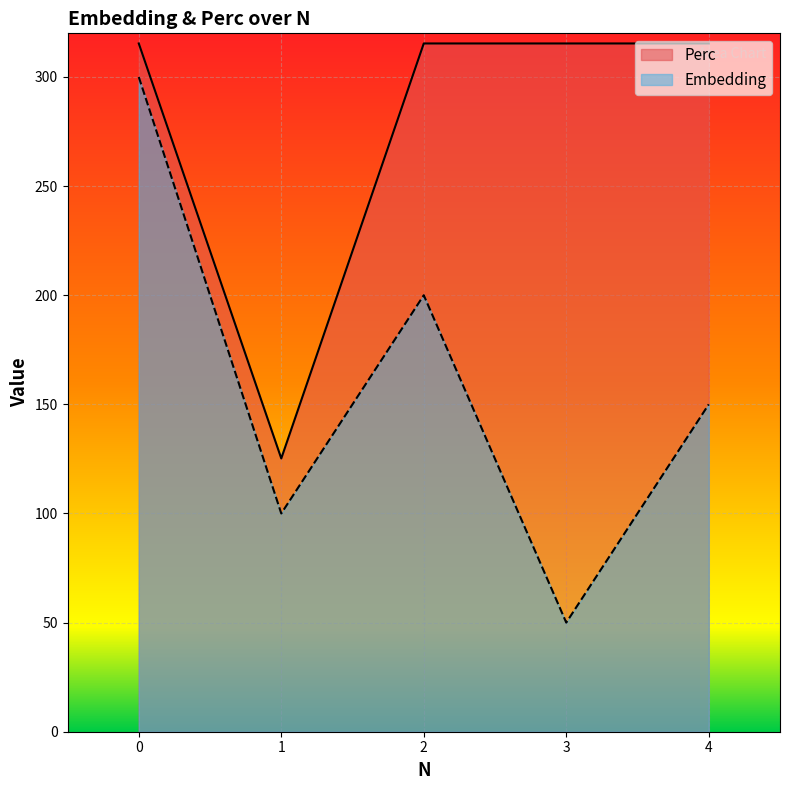

Read the Perc value at 2.

315.4